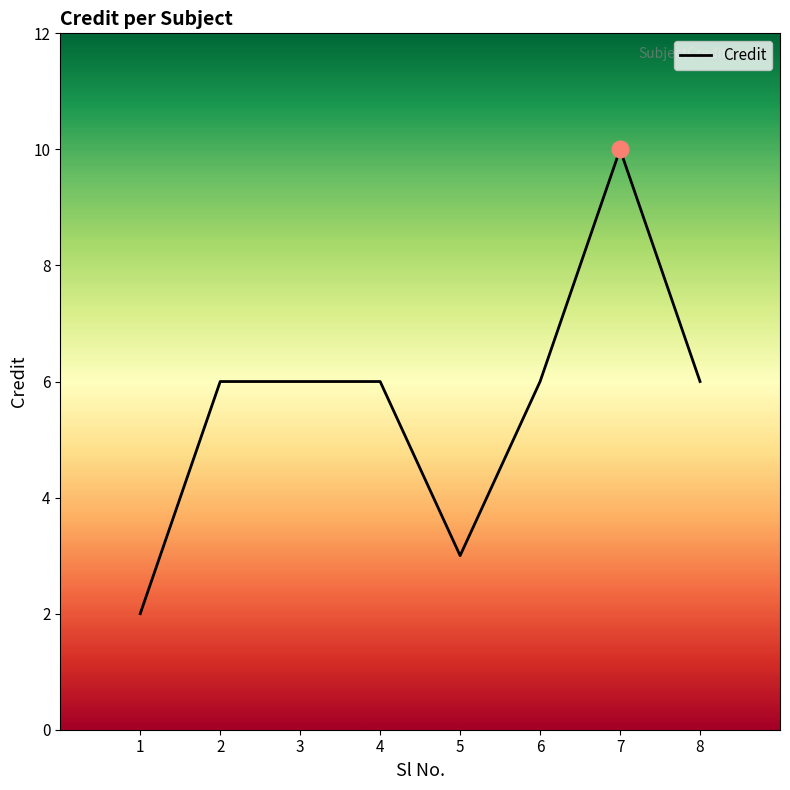

True or false: the data shows 8 at 6.

False